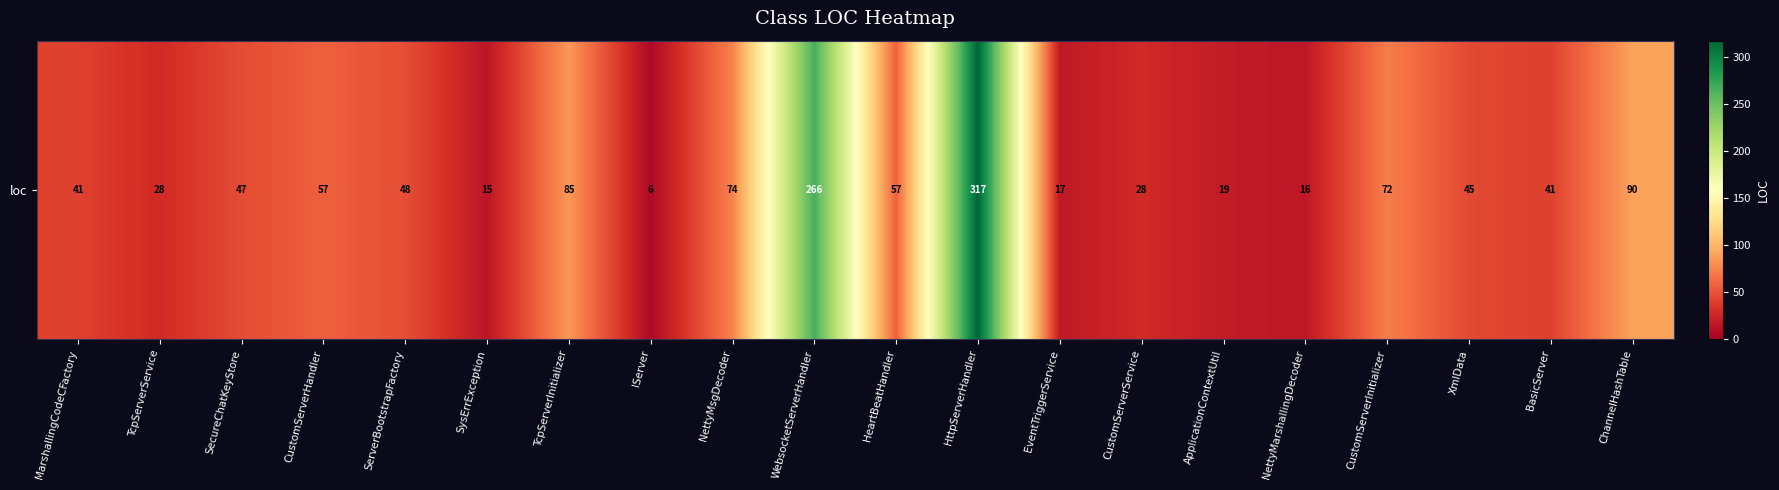

What is the change in value from MarshallingCodeCFactory to ChannelHashTable?

+49